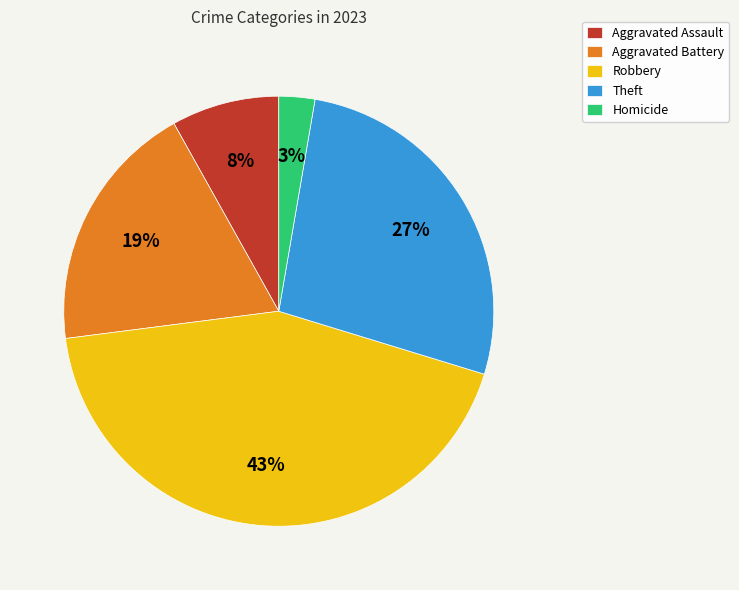

To the nearest percent, what percentage of the pie is Aggravated Battery?

19%